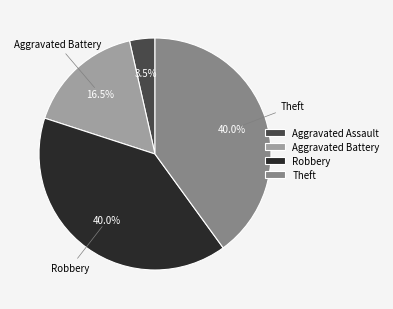

Is there a majority slice in this chart?

No